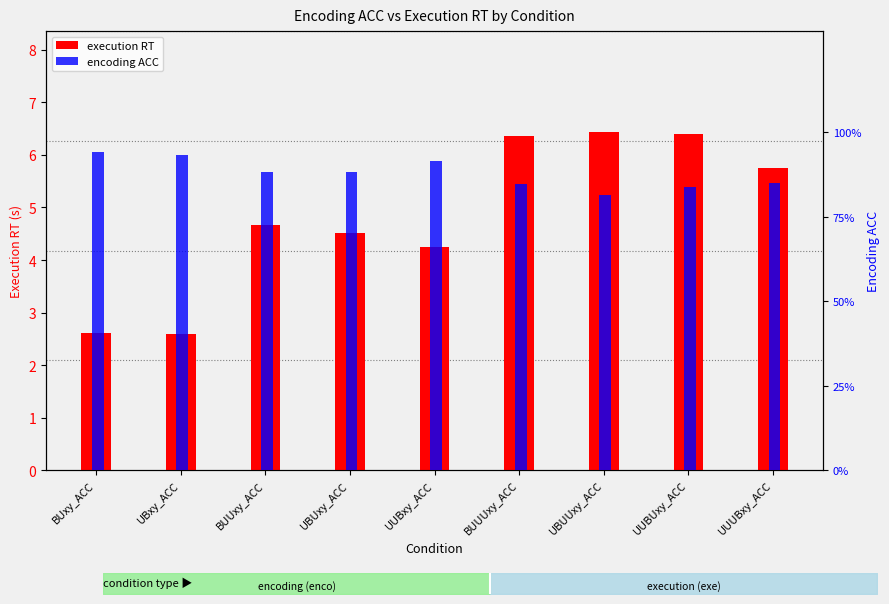

Count the encoding ACC values in the range 0 to 1.

9